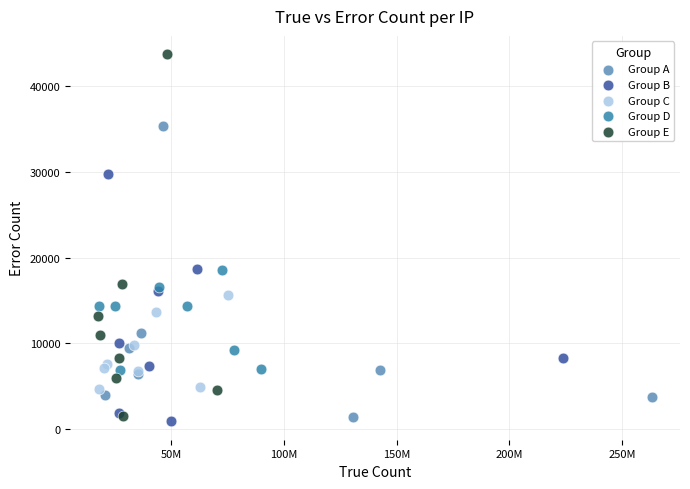

Which series has the largest Y range (max minus min)?

Group E